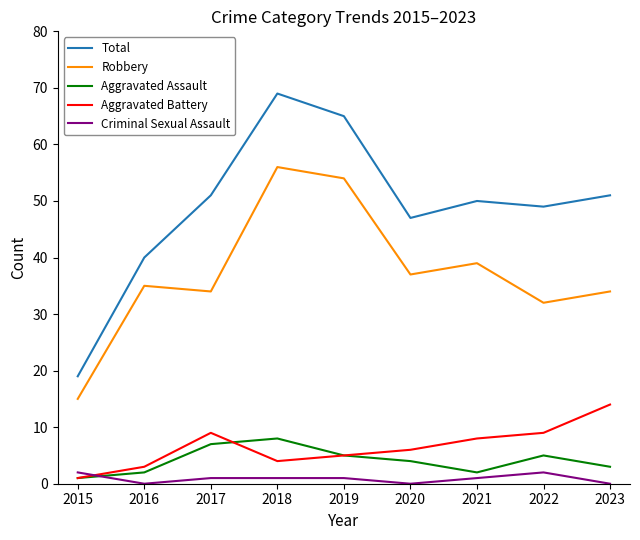

What is the difference between the Criminal Sexual Assault values at 2020 and 2017?

1